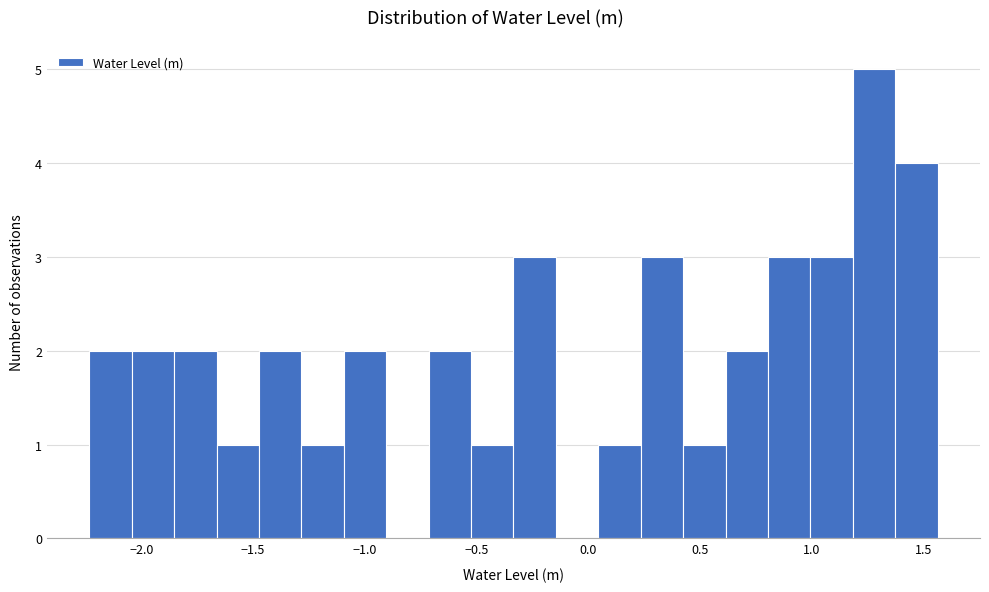

Around what value on the x-axis is the tallest bar? Give the approximate position of its centre, as read against the axis.

1.30